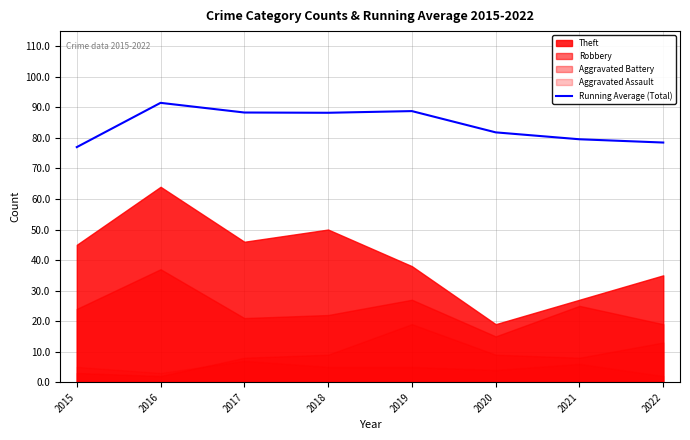

What is the difference between the maximum and minimum values?

14.5